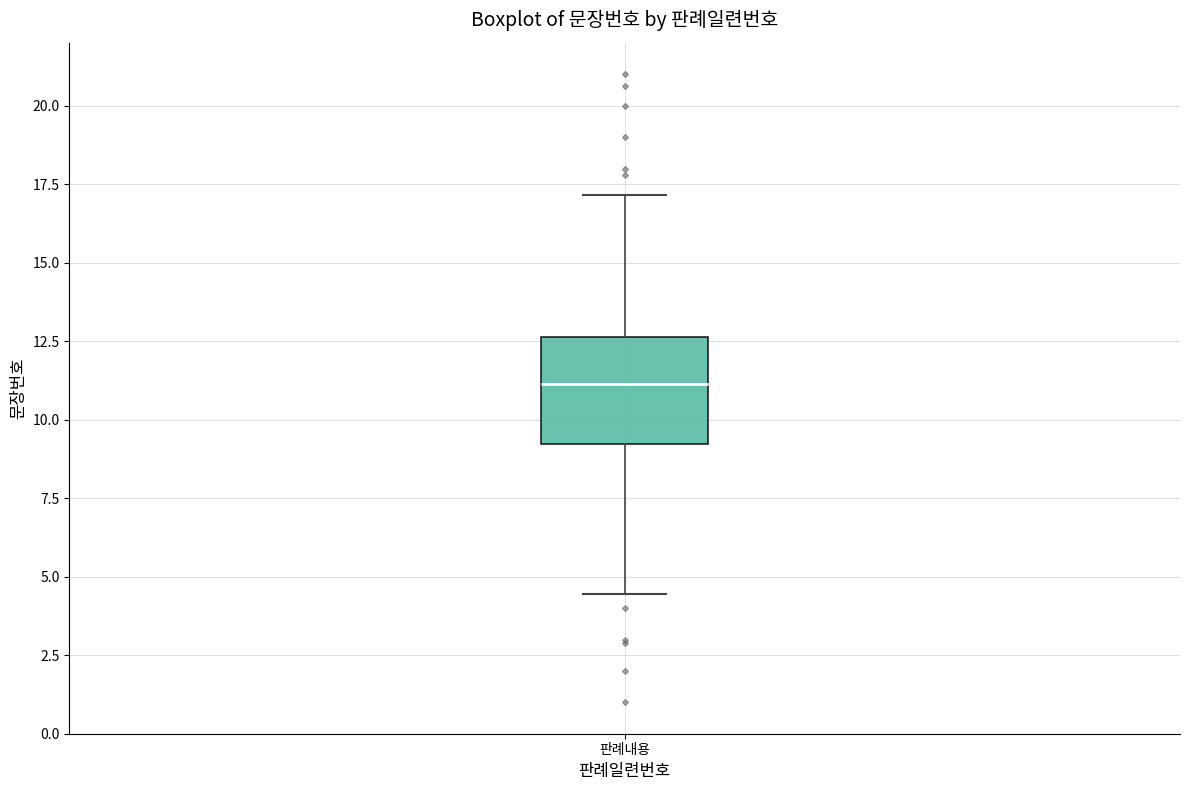

Where does the upper whisker of the box for 판례내용 end on the y-axis? The values are not printed on the chart, so give them approximately, as read against the axis.

17.0